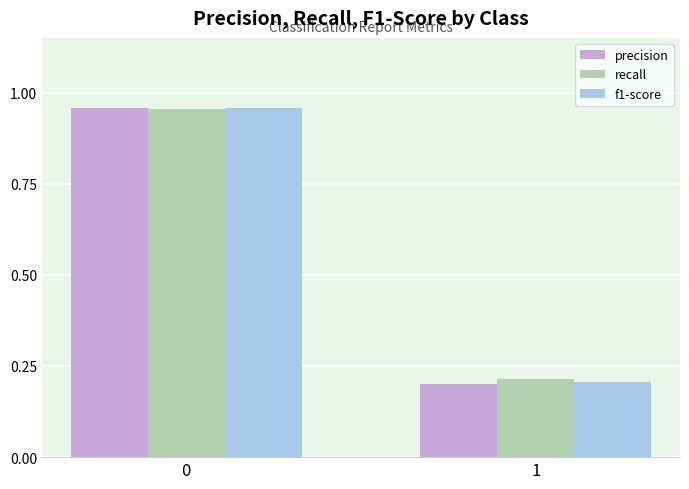

True or false: recall has a value of 0.4 at 1.

False